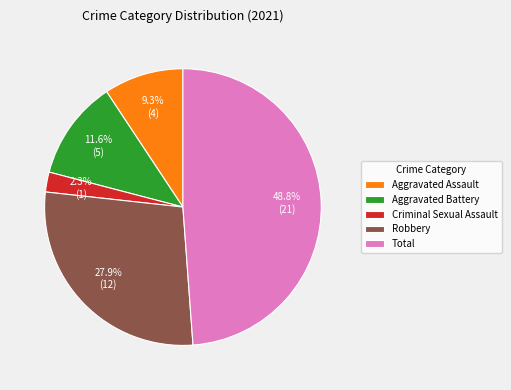

Rank the categories by value from highest to lowest.

Total, Robbery, Aggravated Battery, Aggravated Assault, Criminal Sexual Assault